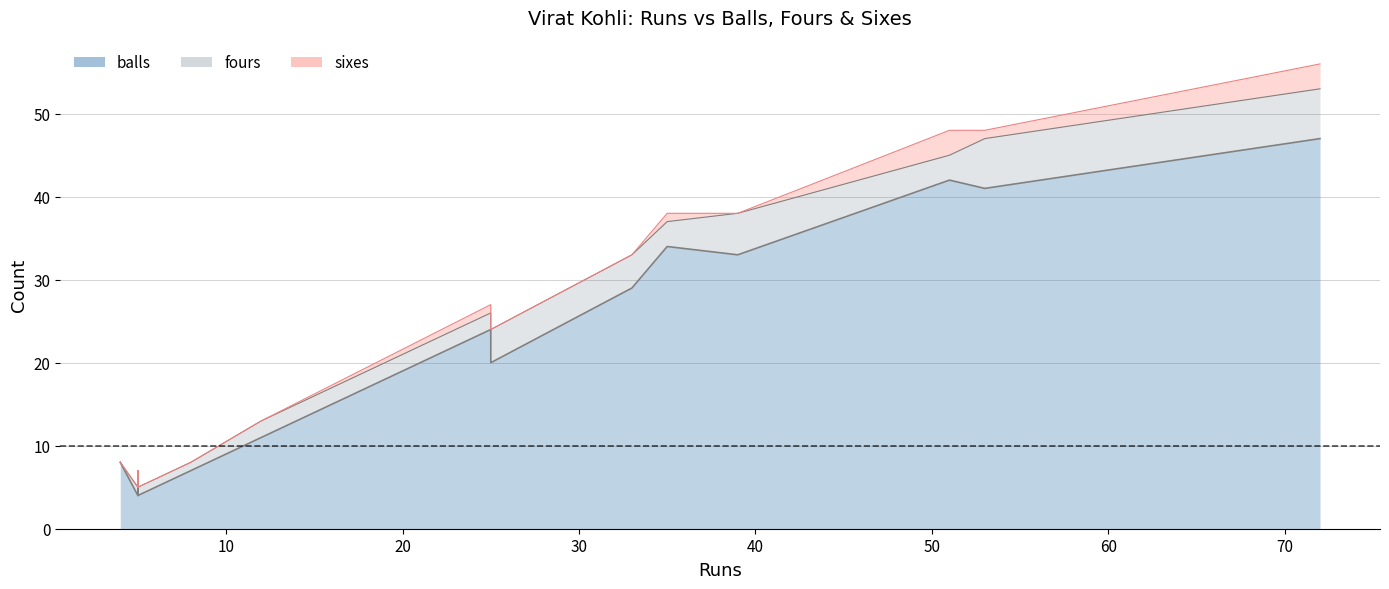

How many data points in balls are less than 24?

7